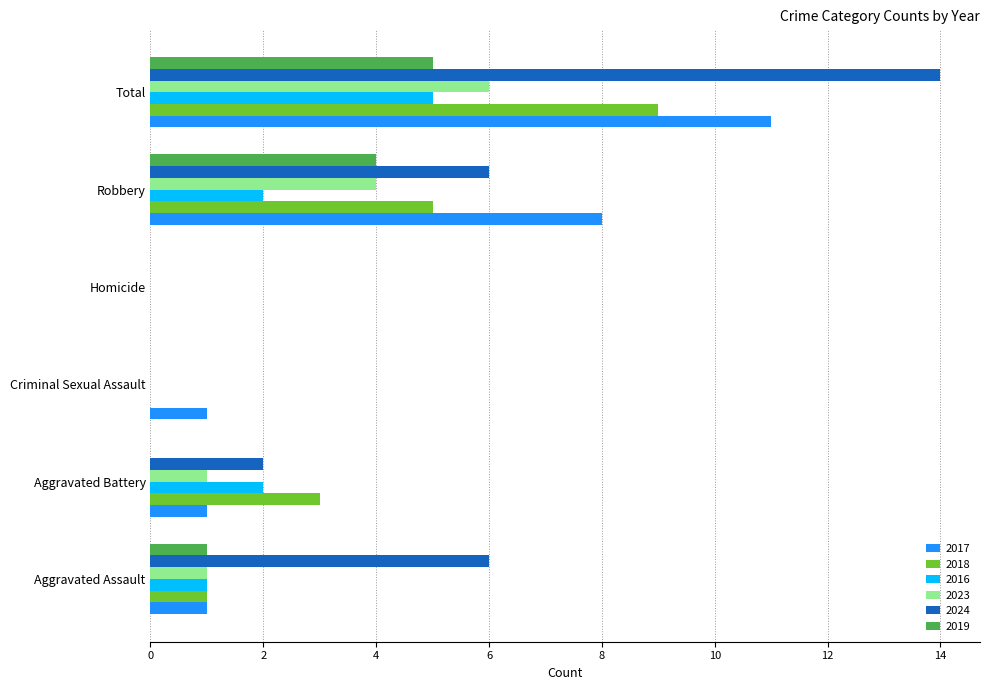

Between Homicide and Total, which series saw the biggest shift?

2024